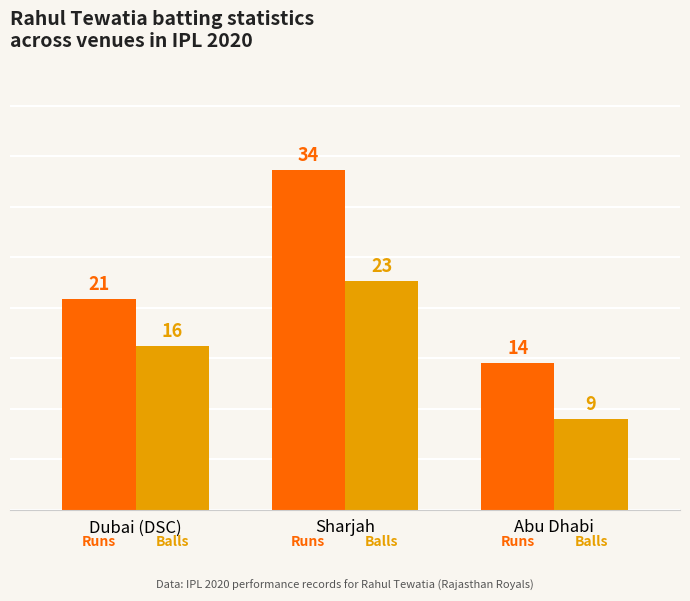

Are the bars grouped side by side (vs. stacked)?

Yes